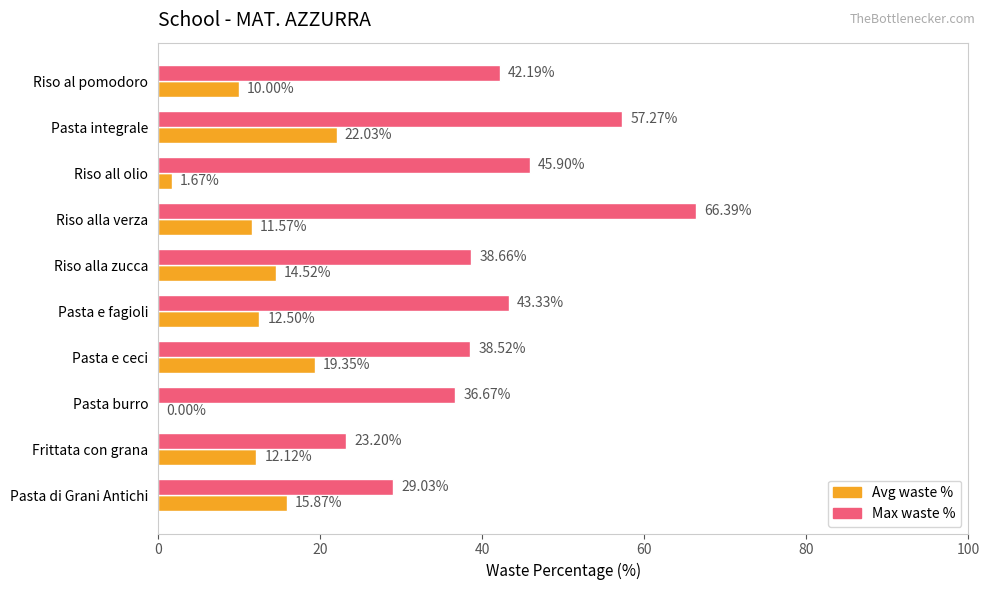

At which label is Avg waste % closest to 11?

Riso alla verza